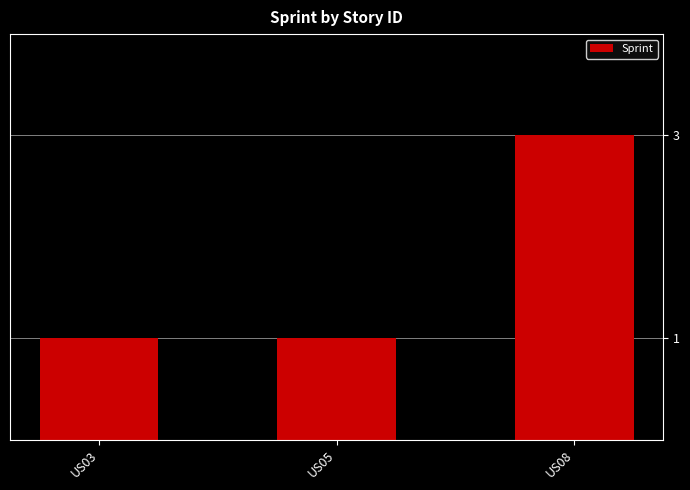

What is the sum of all values?

5